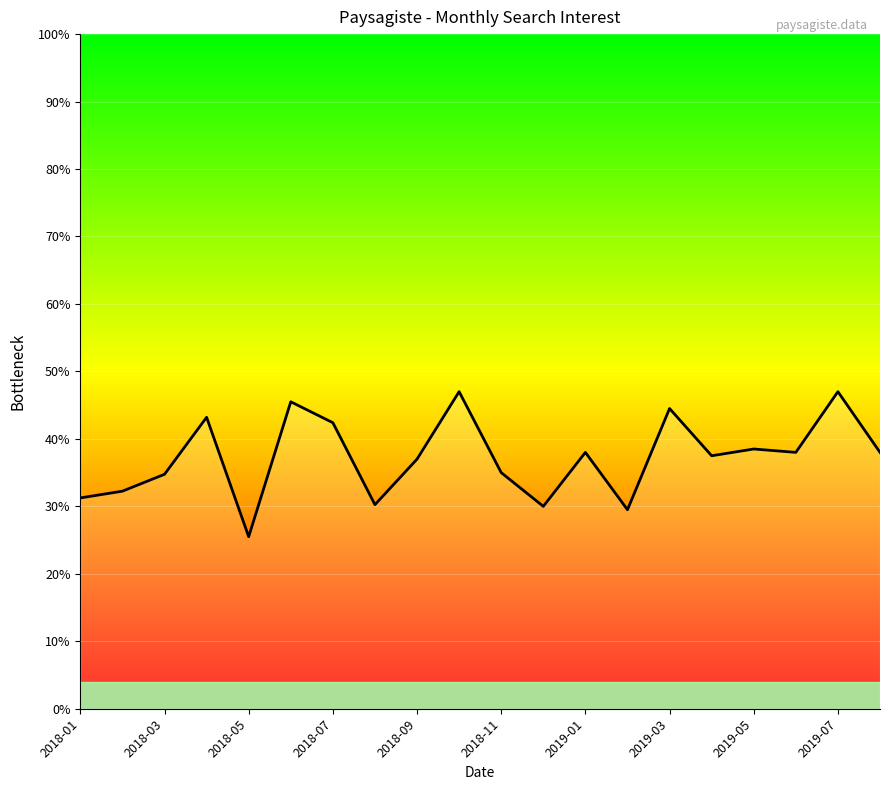

What is the minimum value shown in the chart?

25.5